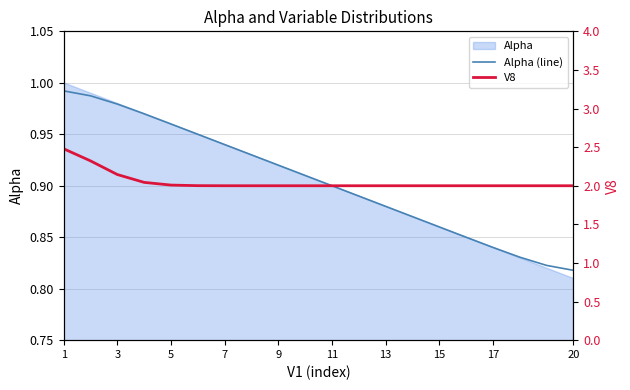

The Alpha (line) series shows 1.5 at 5. True or false?

False